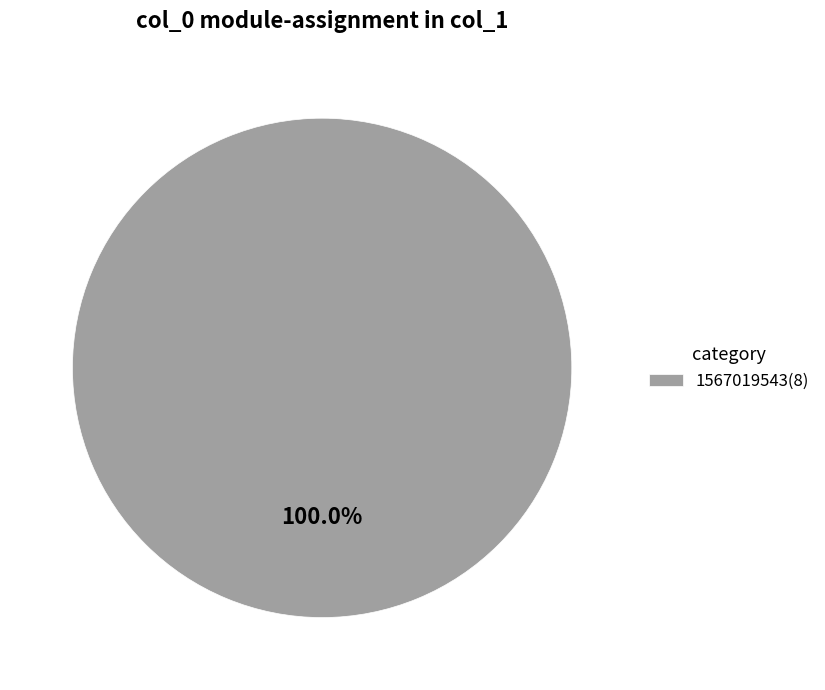

Rank the categories by value from highest to lowest.

1567019543(8)